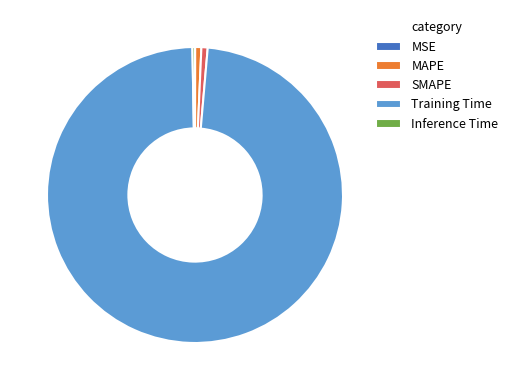

True or false: MAPE accounts for 1% of the total.

True